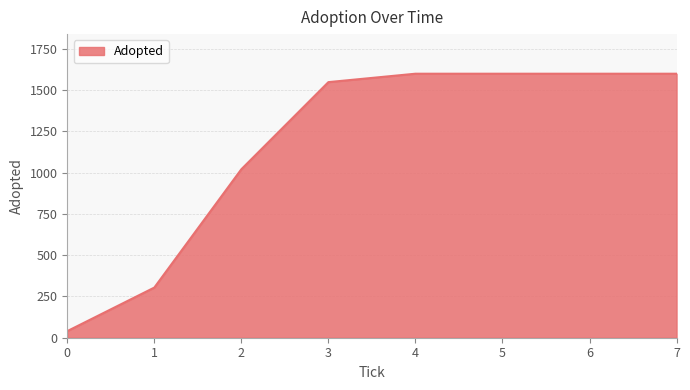

Reading left to right, extract all data points from this chart.

40	304	1021	1549	1600	1600	1600	1600